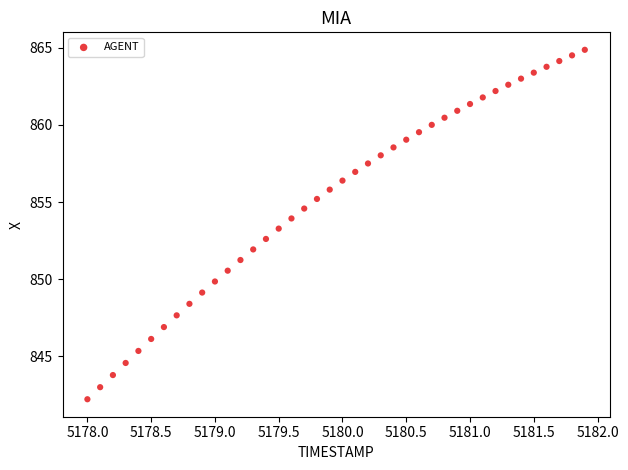

What is the range of Y values (max minus min)?

22.6